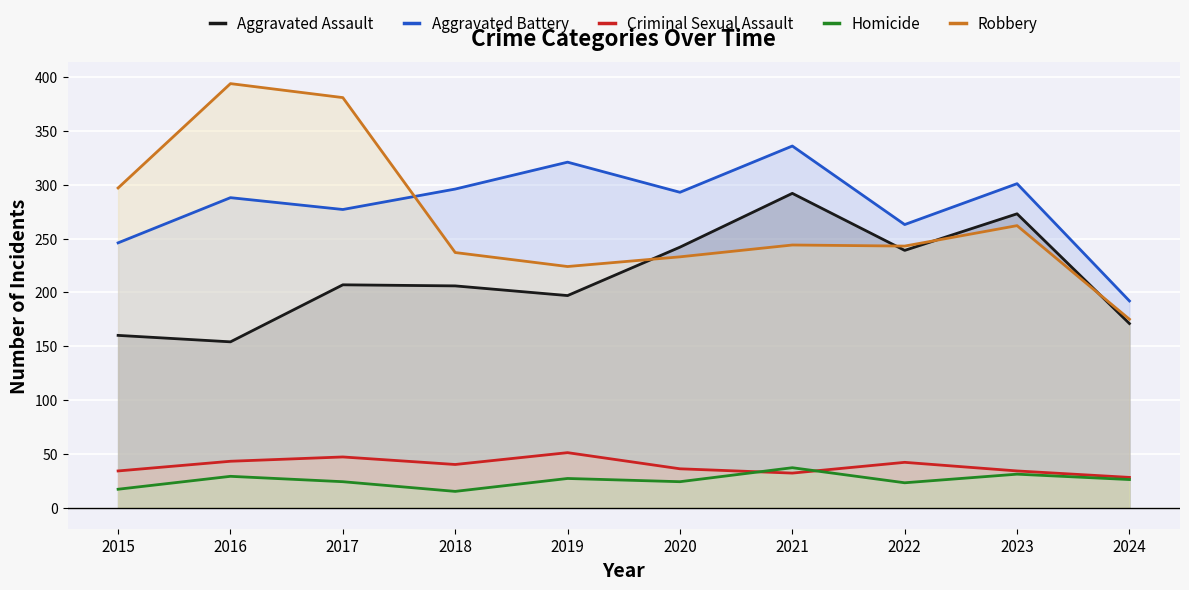

How many interior local valleys does the Robbery series have?

2